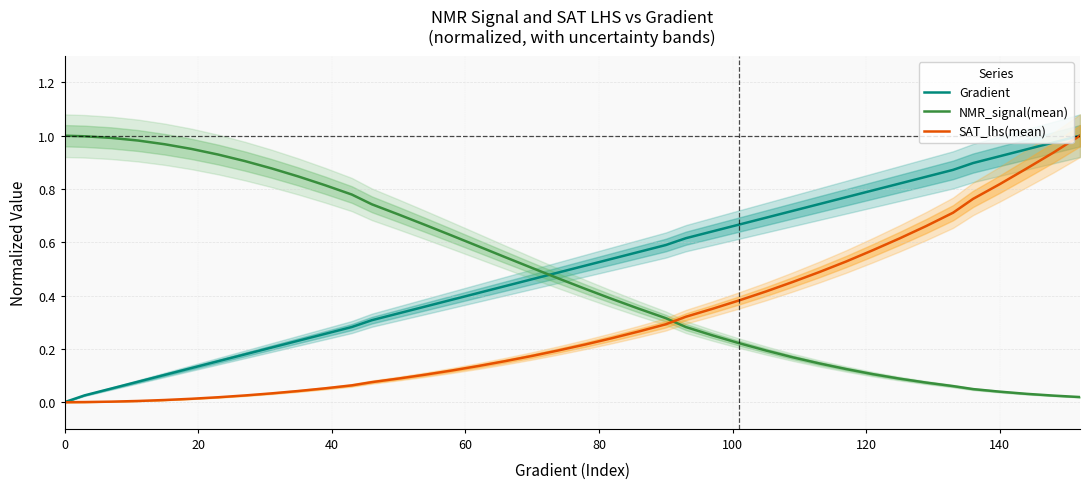

How many times do NMR_signal(mean) and SAT_lhs(mean) cross each other?

1